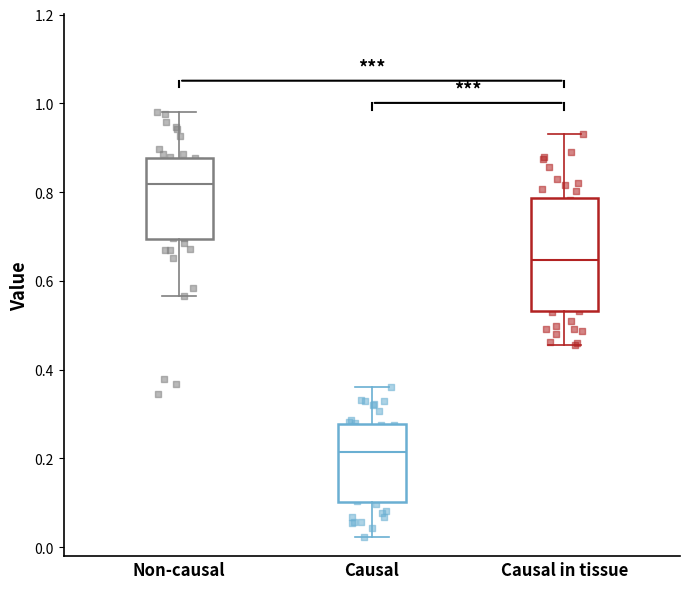

Reading left to right, read every box against the y-axis: the position of its median line, the range the box covers, and the ends of its whiskers. The values are not printed on the chart, so give them approximately, as read against the axis.

Non-causal: median 0.82, box 0.70 to 0.88, whiskers 0.56 to 0.98
Causal: median 0.22, box 0.10 to 0.28, whiskers 0.02 to 0.36
Causal in tissue: median 0.64, box 0.54 to 0.78, whiskers 0.46 to 0.94